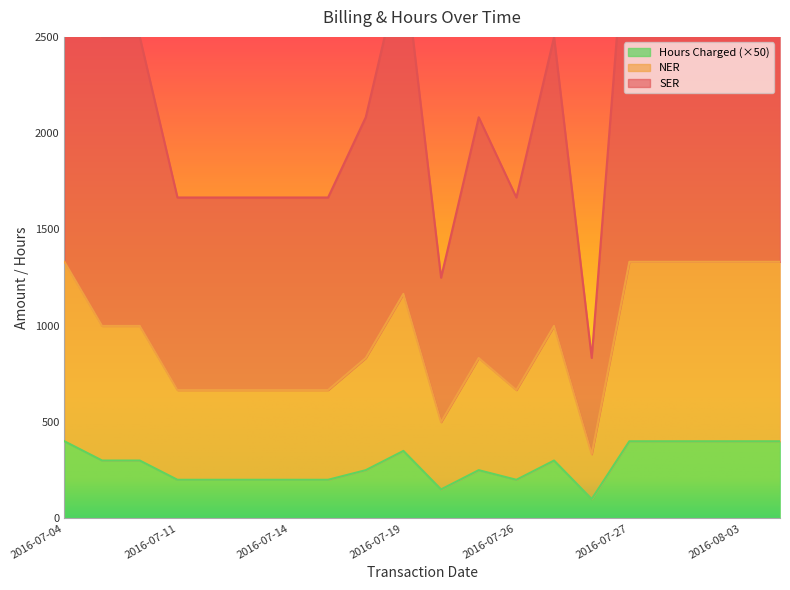

True or false: Hours Charged and NER cross at least once.

False